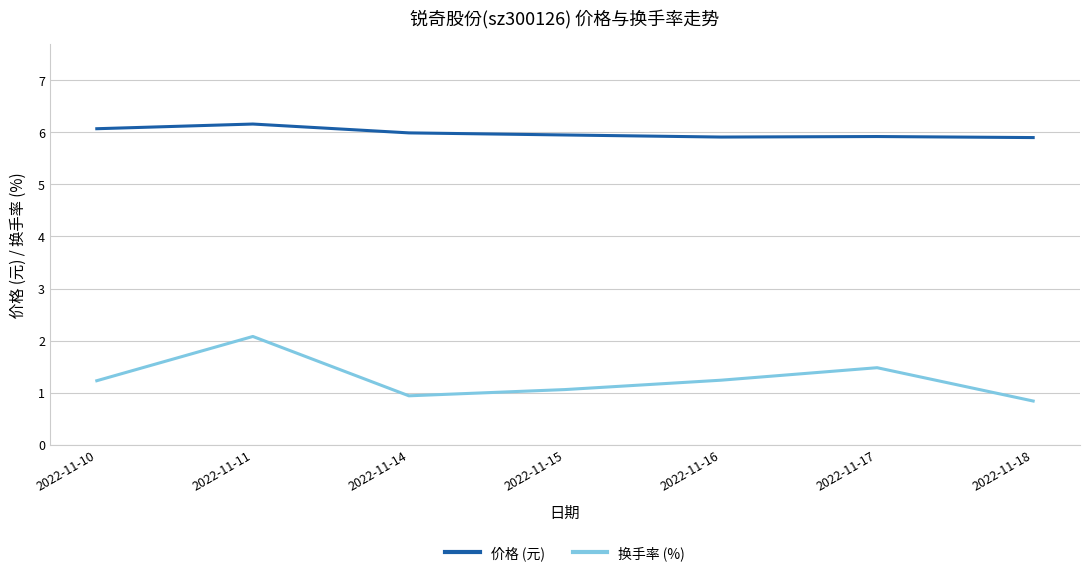

What is the lowest value of the 换手率 (%) series?

0.8